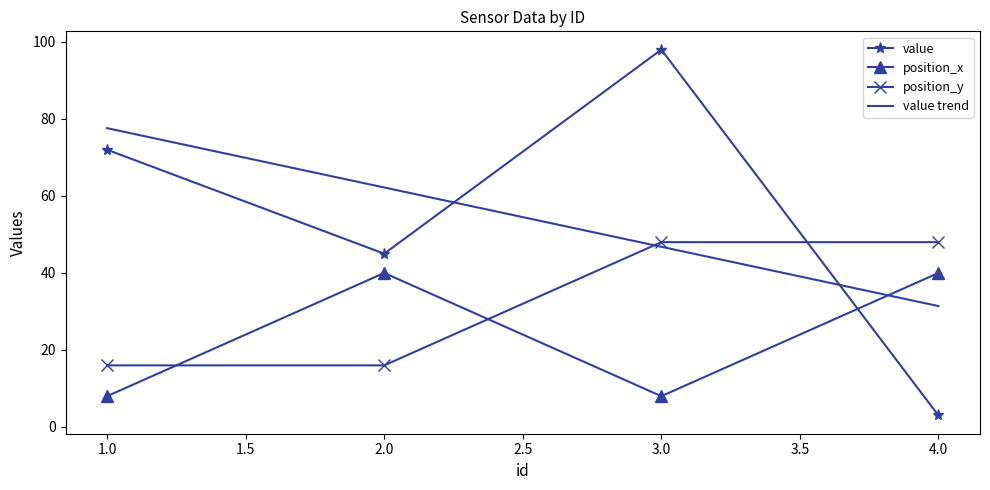

Reading right to left, list all the values displayed in this chart.

value: 3.0	98.0	45.0	72.0
position_x: 40.0	8.0	40.0	8.0
position_y: 48.0	48.0	16.0	16.0
value trend: 31.4	46.8	62.2	77.6